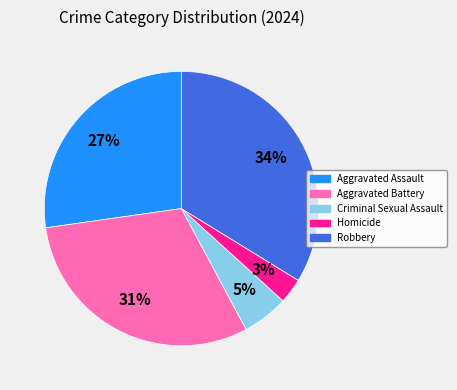

Is it true that Homicide is 3% of the pie?

True